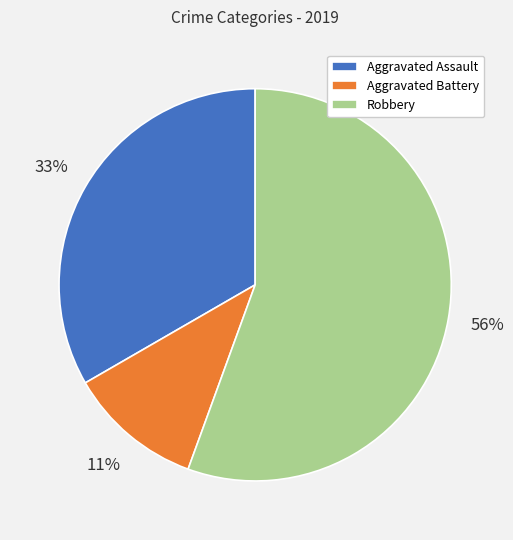

Count the number of slices in the pie.

3